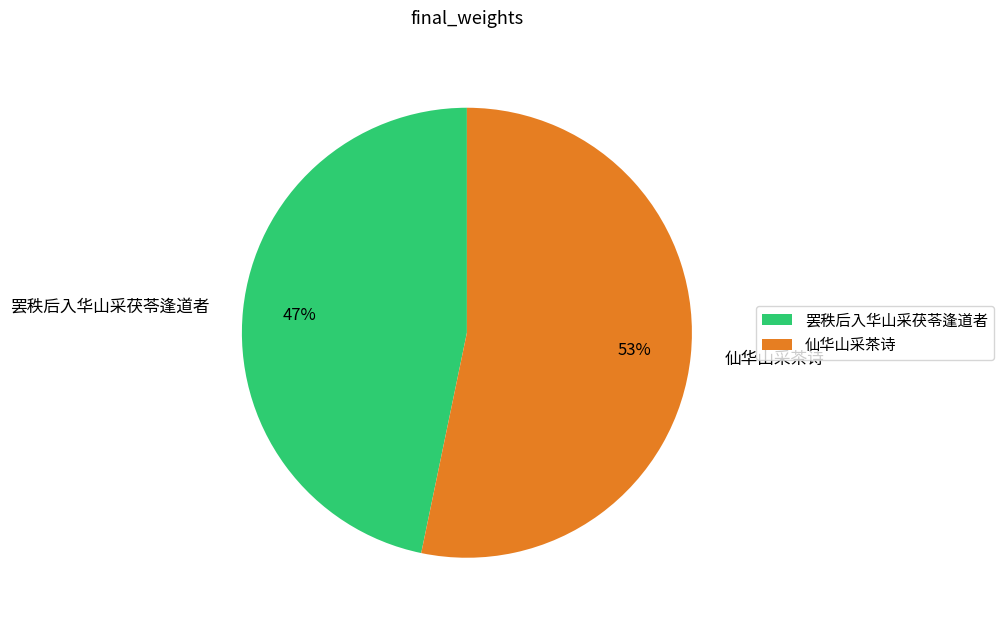

Is the sum of 仙华山采茶诗 and 罢秩后入华山采茯苓逢道者 greater than half?

Yes